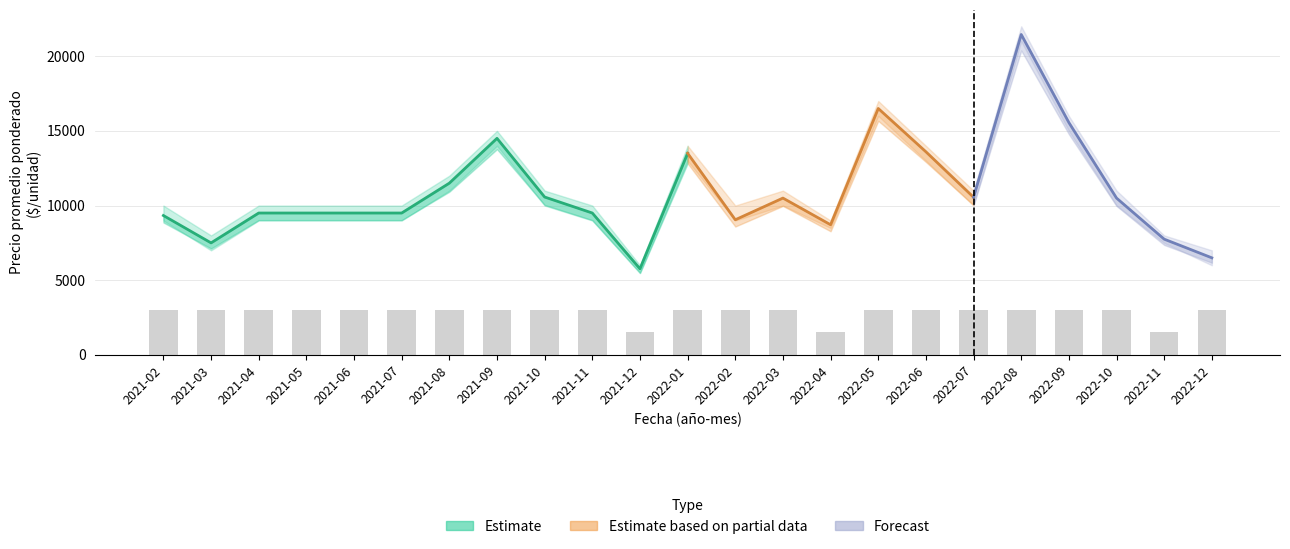

Which label corresponds to the largest value in the chart?

2022-08